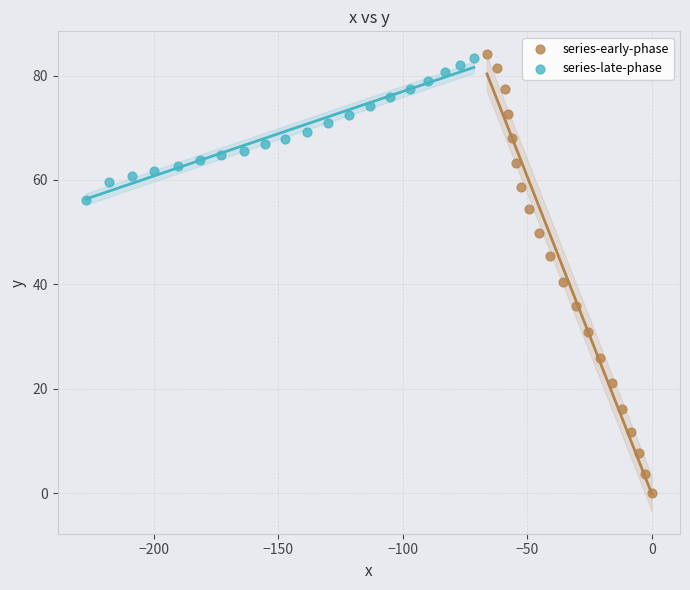

Which series has the largest Y range (max minus min)?

series-early-phase